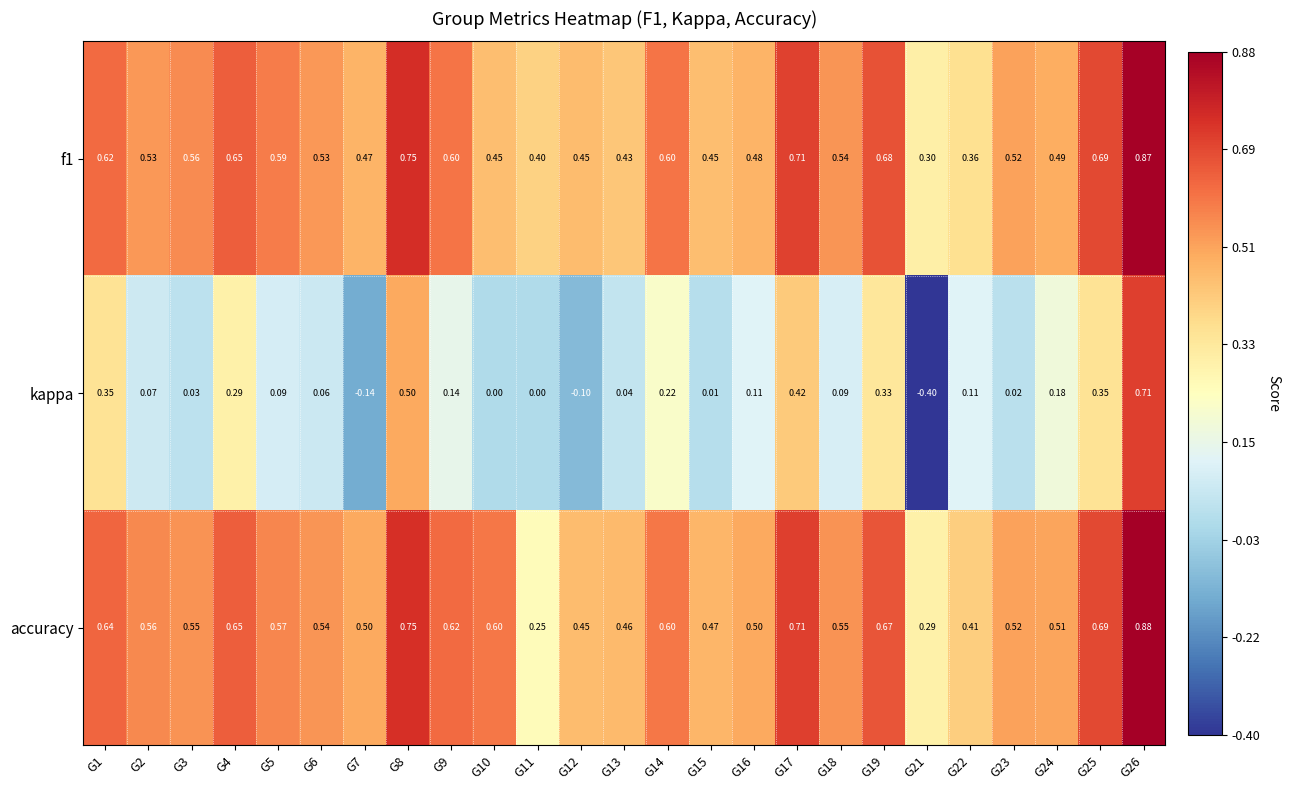

At G15, list the series in order from largest to smallest.

accuracy, f1, kappa